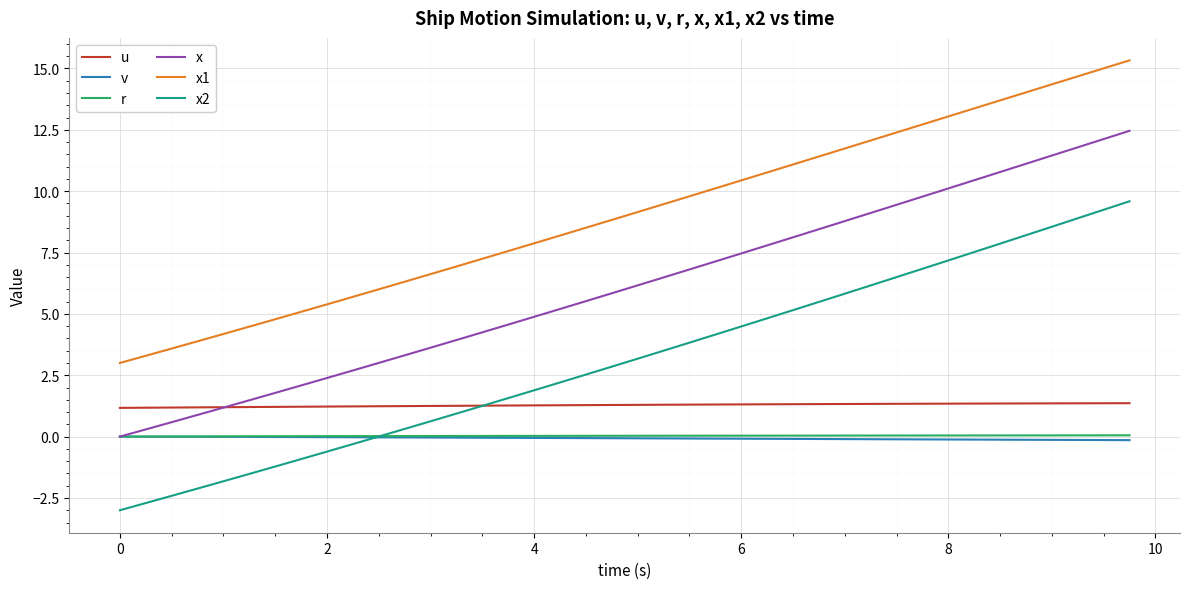

Which series ends up on top after the final intersection of x2 and u?

x2